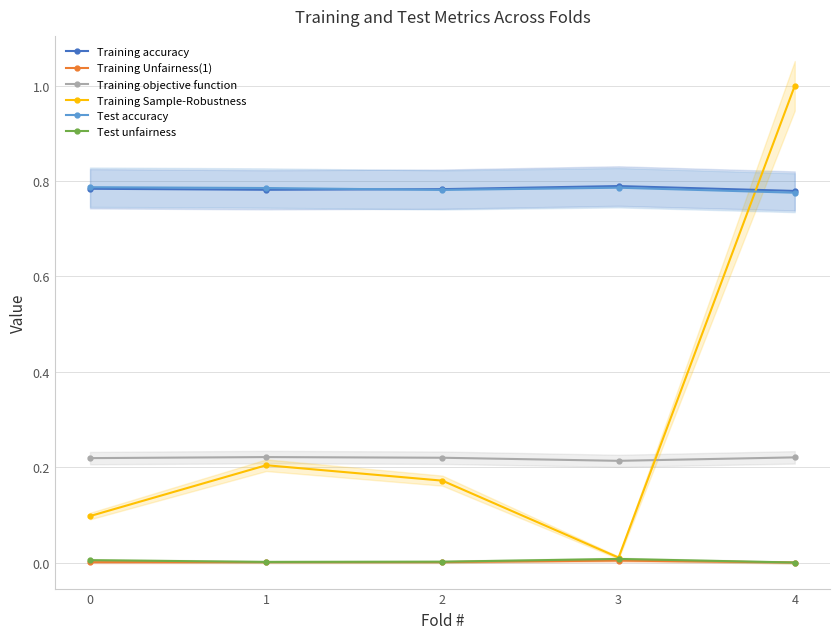

True or false: Test unfairness and Training objective function intersect in this chart.

False